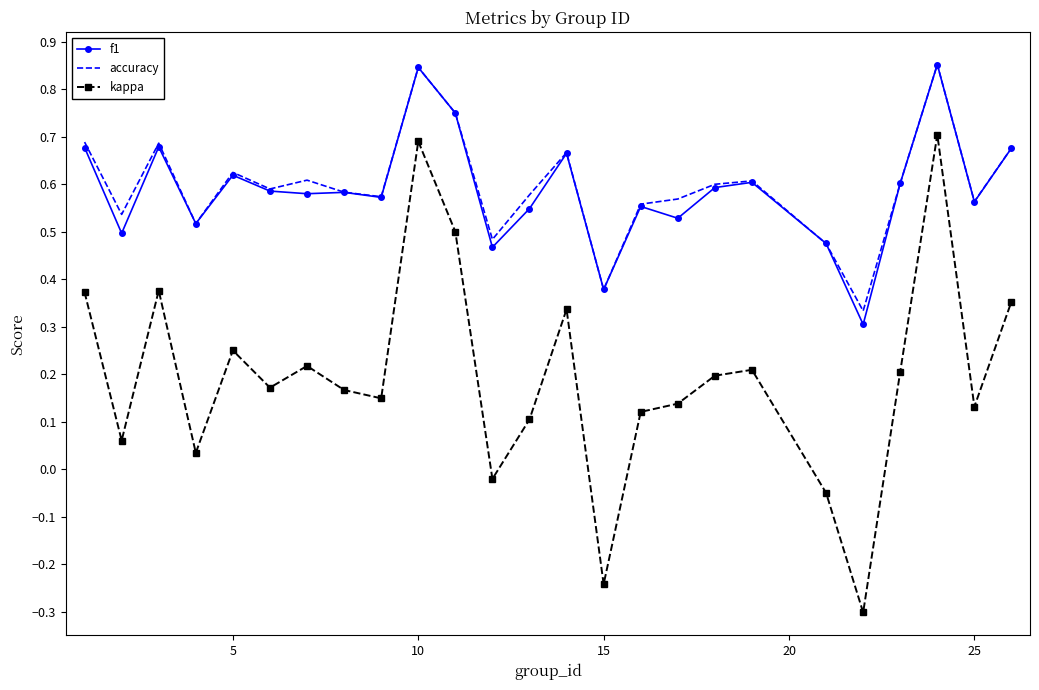

In kappa, how many points are lower than both neighbors (excluding endpoints)?

8